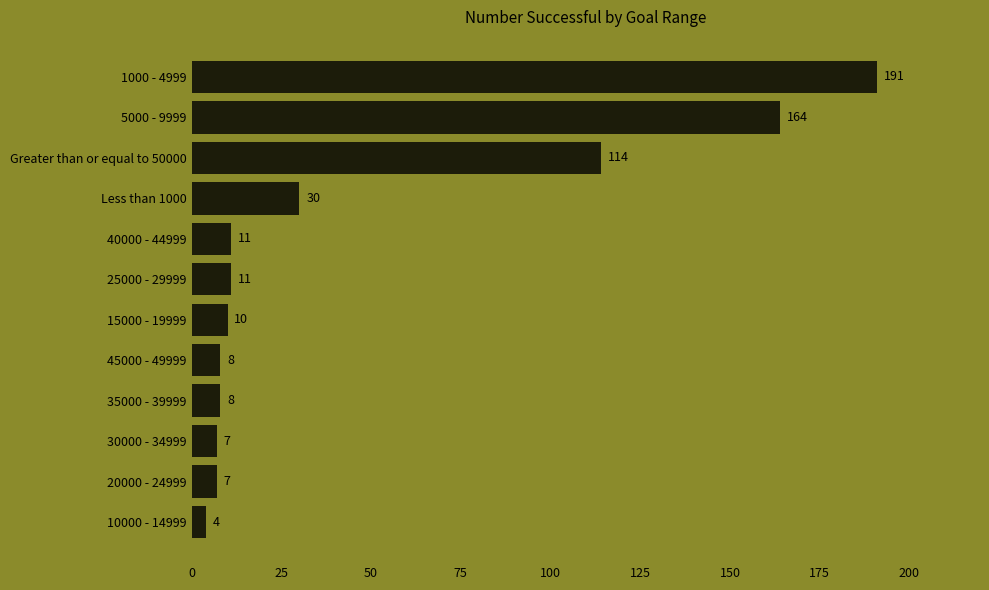

What is the approximate value at 30000 - 34999, to the nearest 10?

10